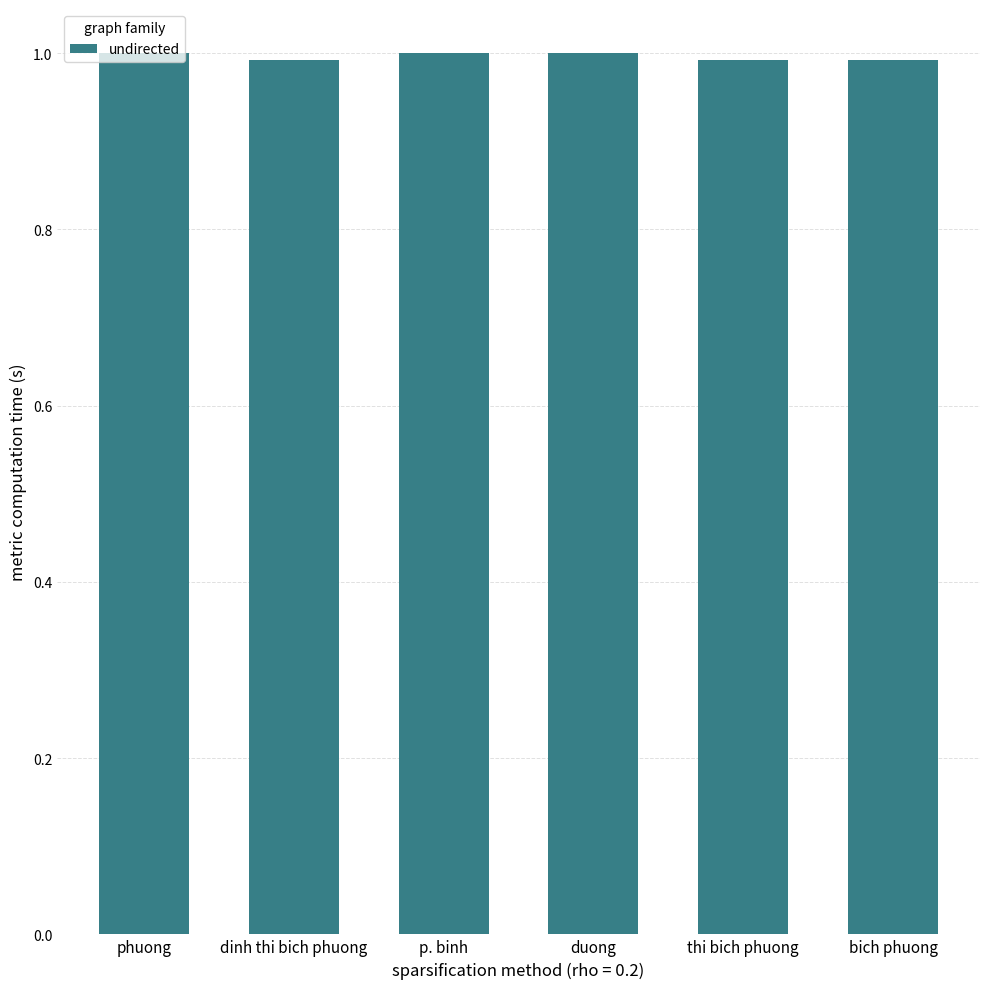

Read the value at phuong.

1.0